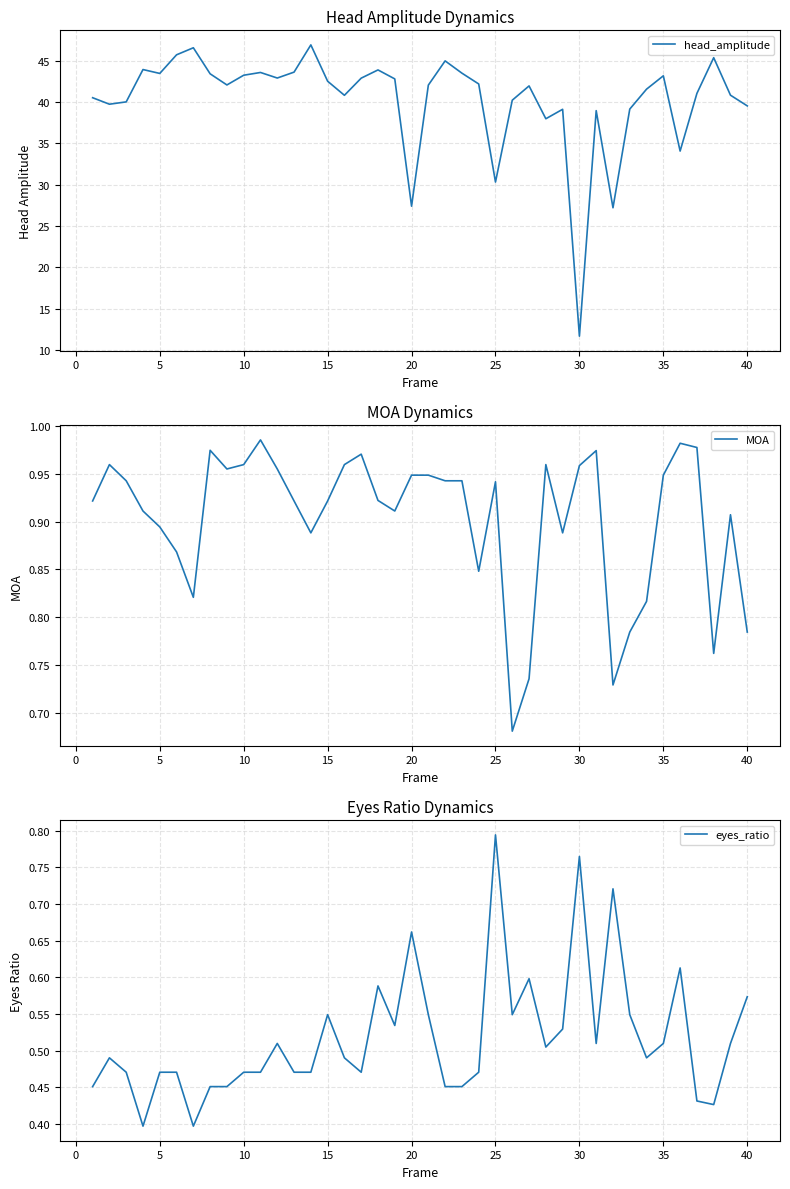

True or false: head_amplitude has a value of 43.2 at 35.

True